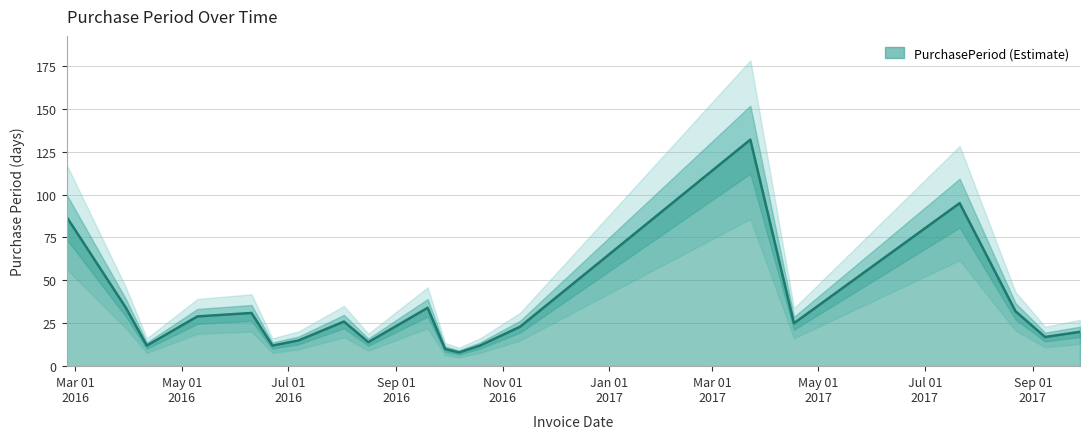

What is the sum of all values?

668